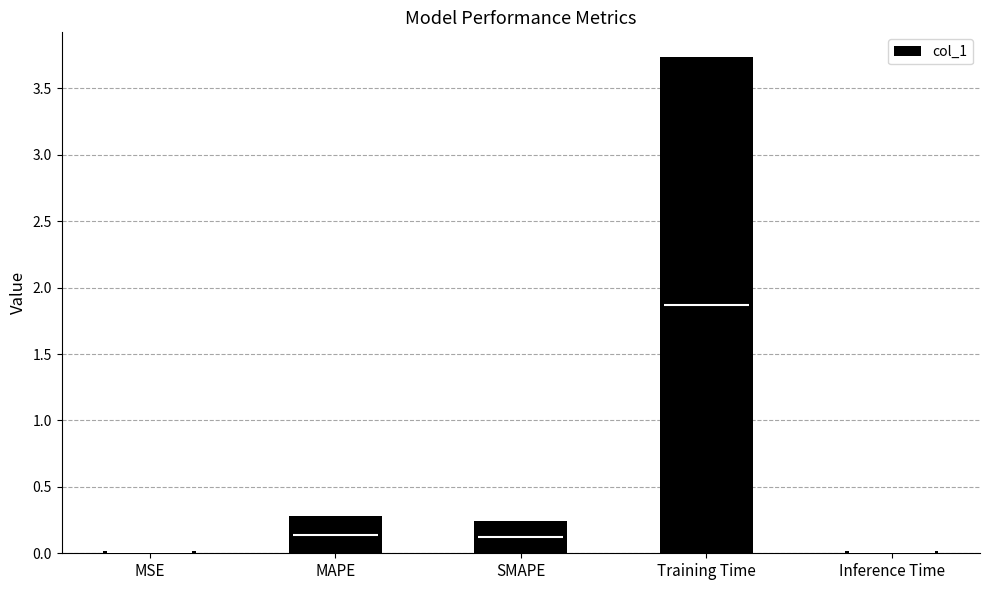

What is the average value?

0.9